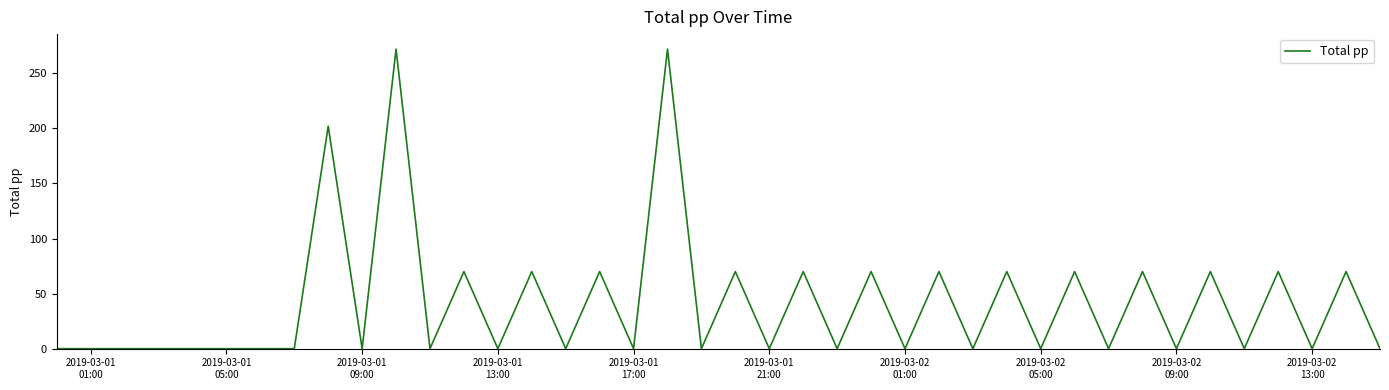

Reading left to right, transcribe all the data shown in this chart.

0	0	0	0	0	0	0	0	202	0	272	0	70	0	70	0	70	0	272	0	70	0	70	0	70	0	70	0	70	0	70	0	70	0	70	0	70	0	70	0